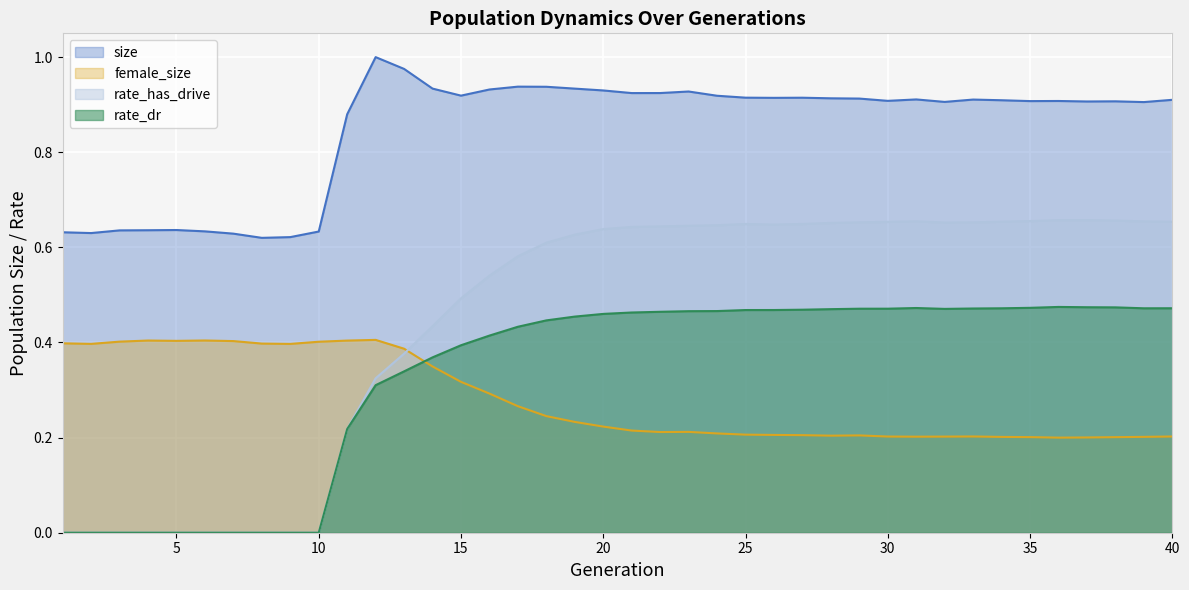

What is the difference between the maximum and minimum values in the rate_has_drive series?

0.7